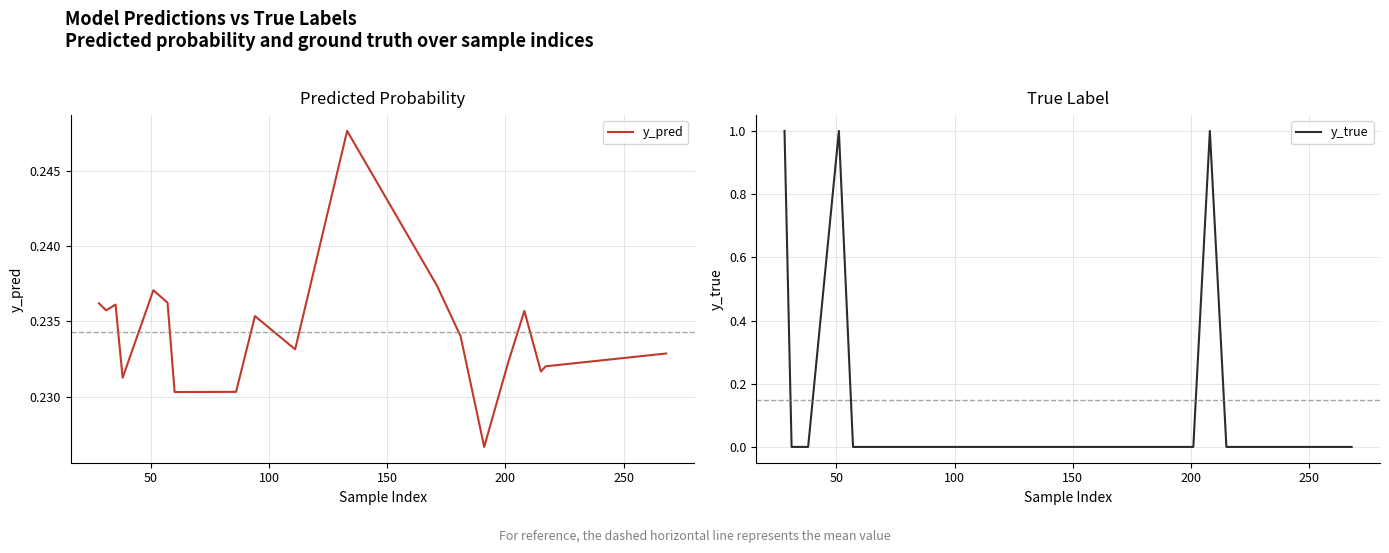

In y_true, how many points are higher than both neighbors (excluding endpoints)?

2